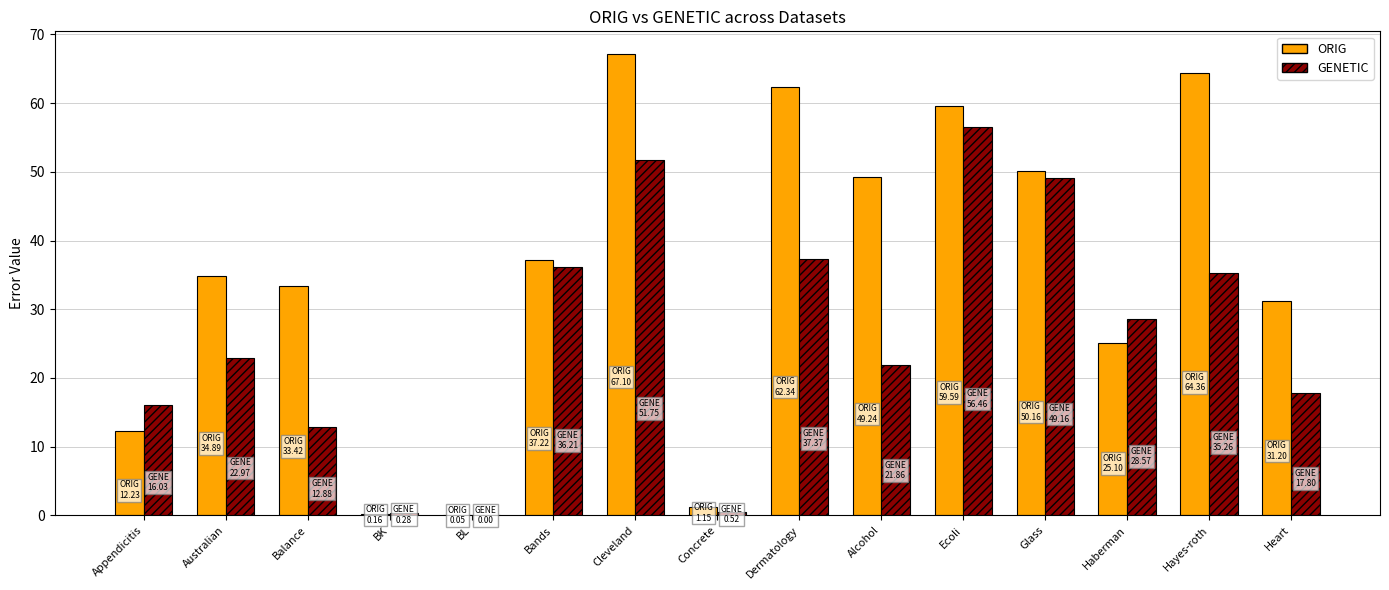

Is the value of GENETIC at Bands greater than the value of ORIG at Glass?

No